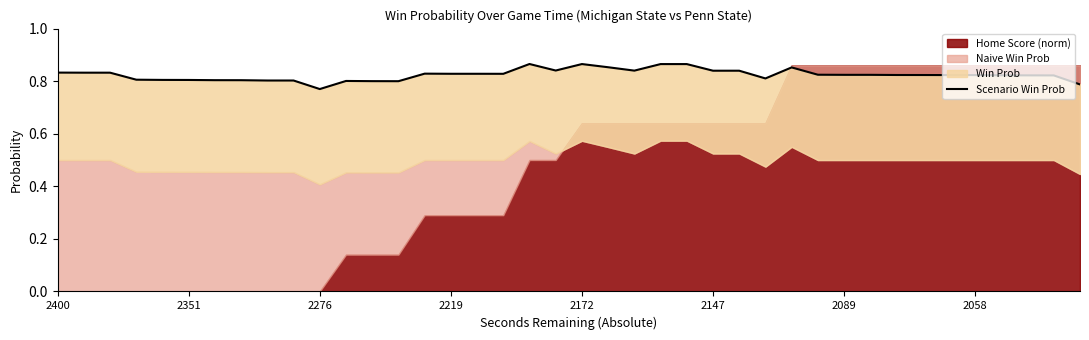

The chart shows a value of 0.5 at 2219. True or false?

False